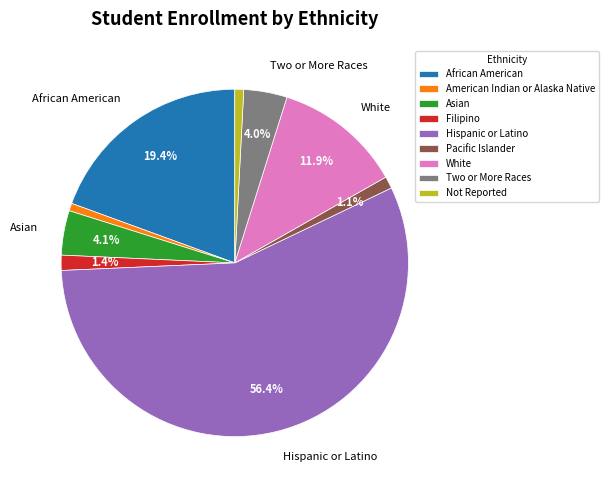

Count the number of slices in the pie.

9